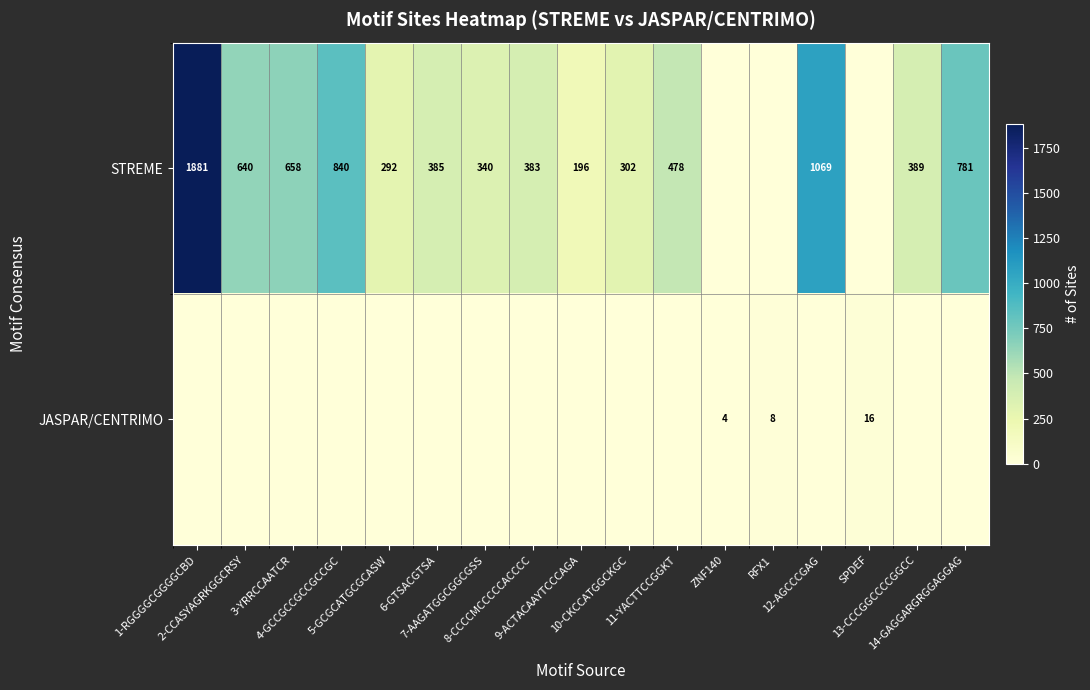

List the series in order of their peak value, highest first.

STREME, JASPAR/CENTRIMO